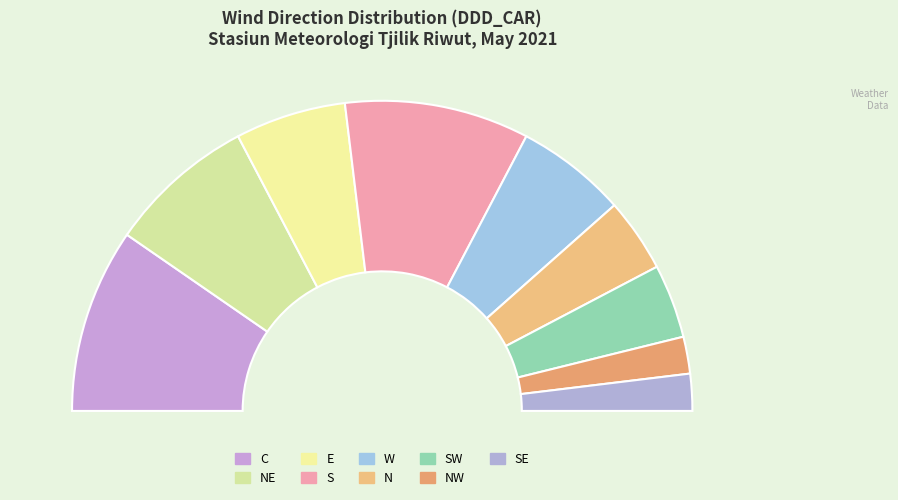

To the nearest percent, what is the difference between the largest and smallest slice percentages?

15%